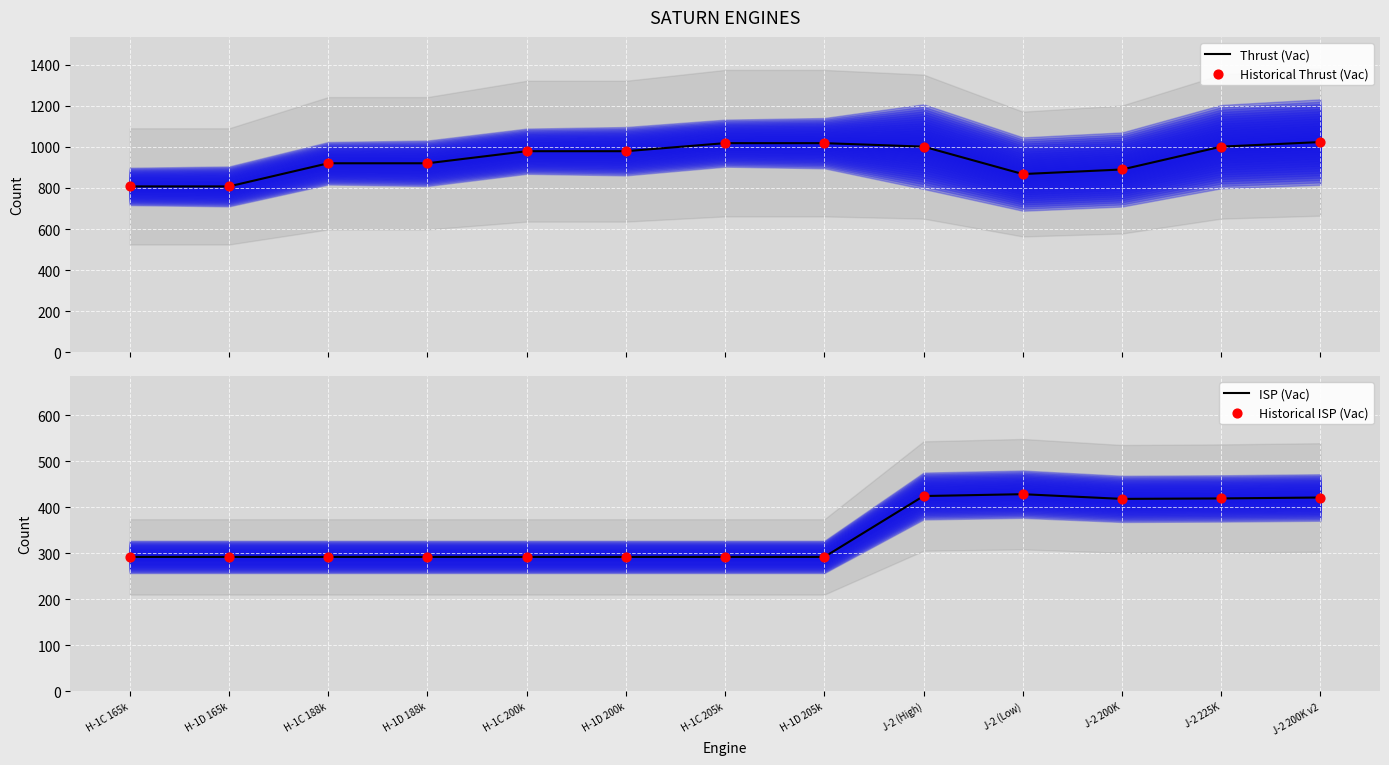

Which series contains the lowest Y value?

ISP (Vac)